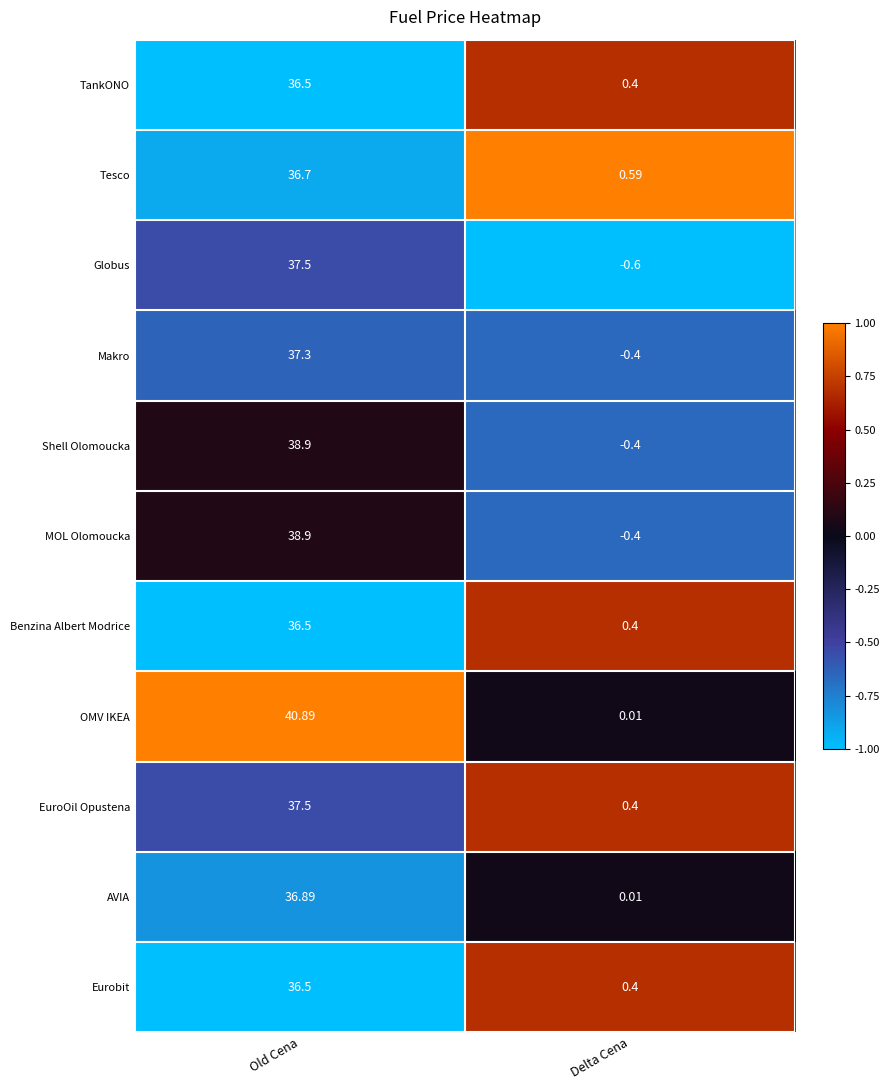

Where does the MOL Olomoucka series first go above 38?

Old Cena